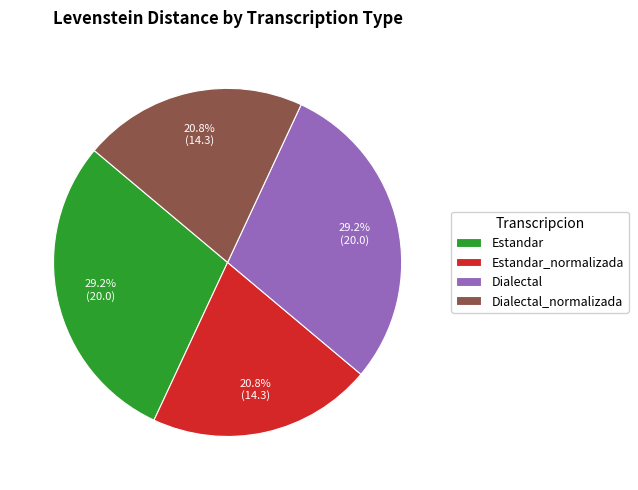

True or false: Estandar_normalizada accounts for 12% of the total.

False